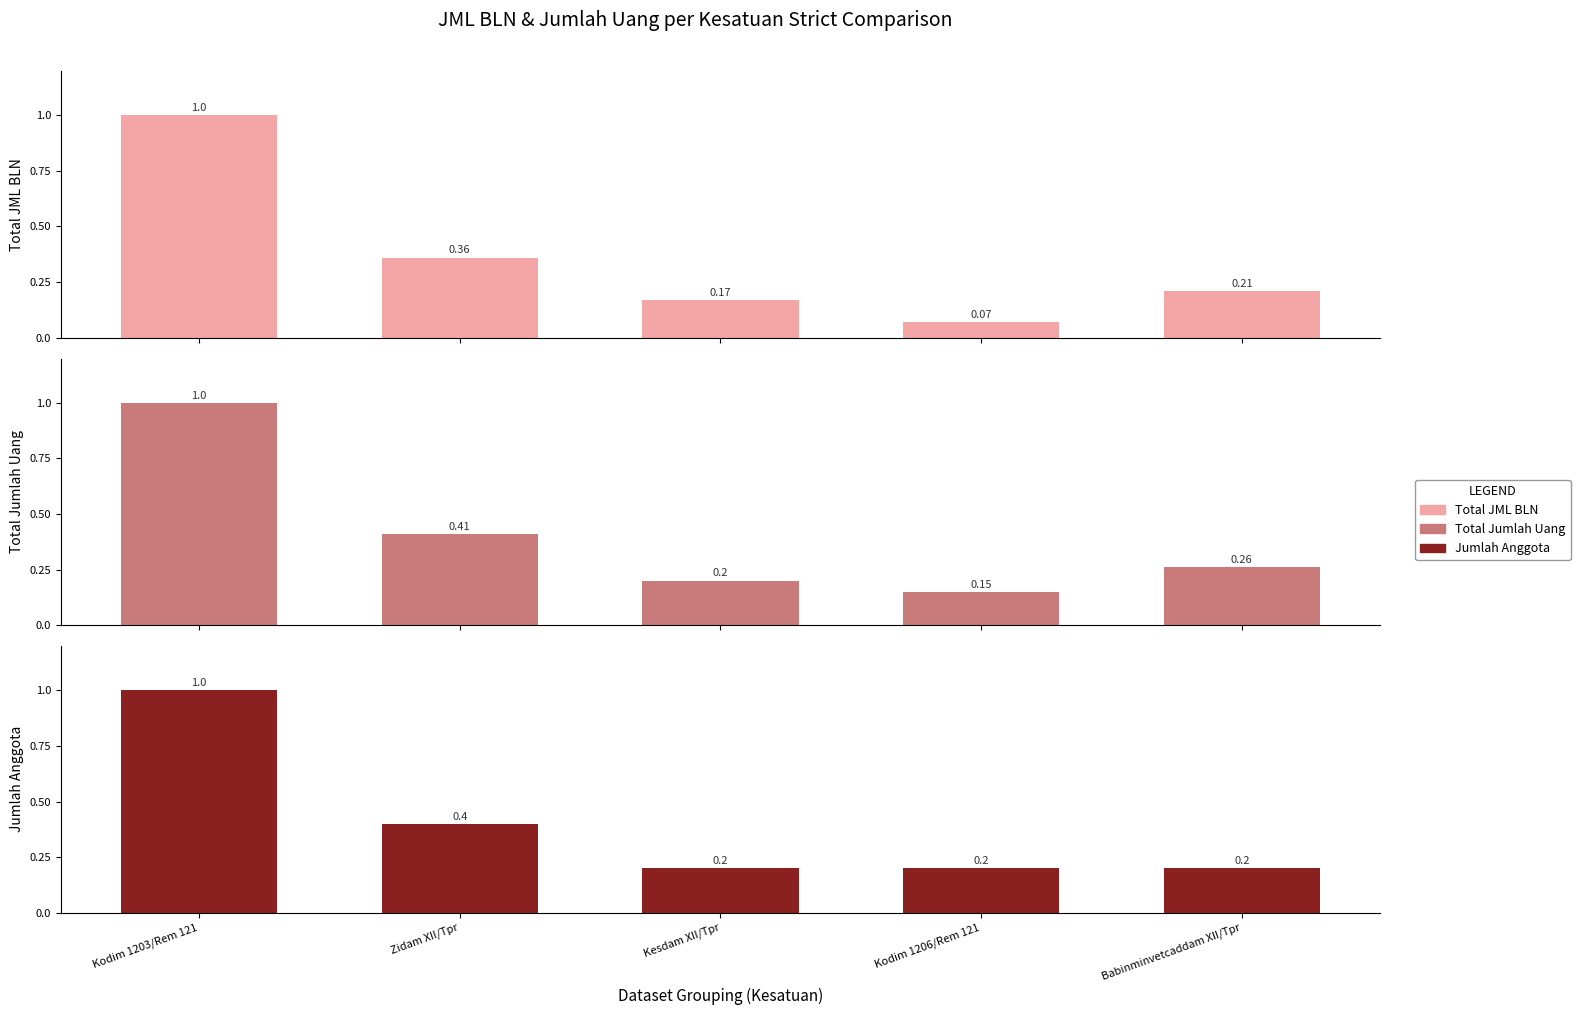

What is the difference between the Total Jumlah Uang values at Kesdam XII/Tpr and Babinminvetcaddam XII/Tpr?

0.1